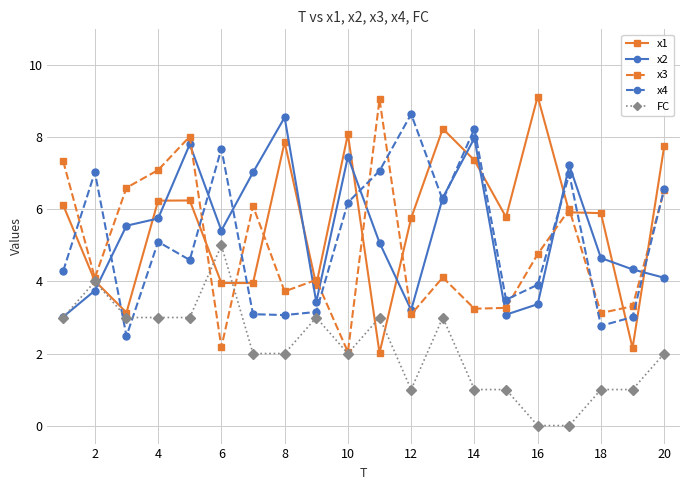

What is the greatest value displayed?

9.1